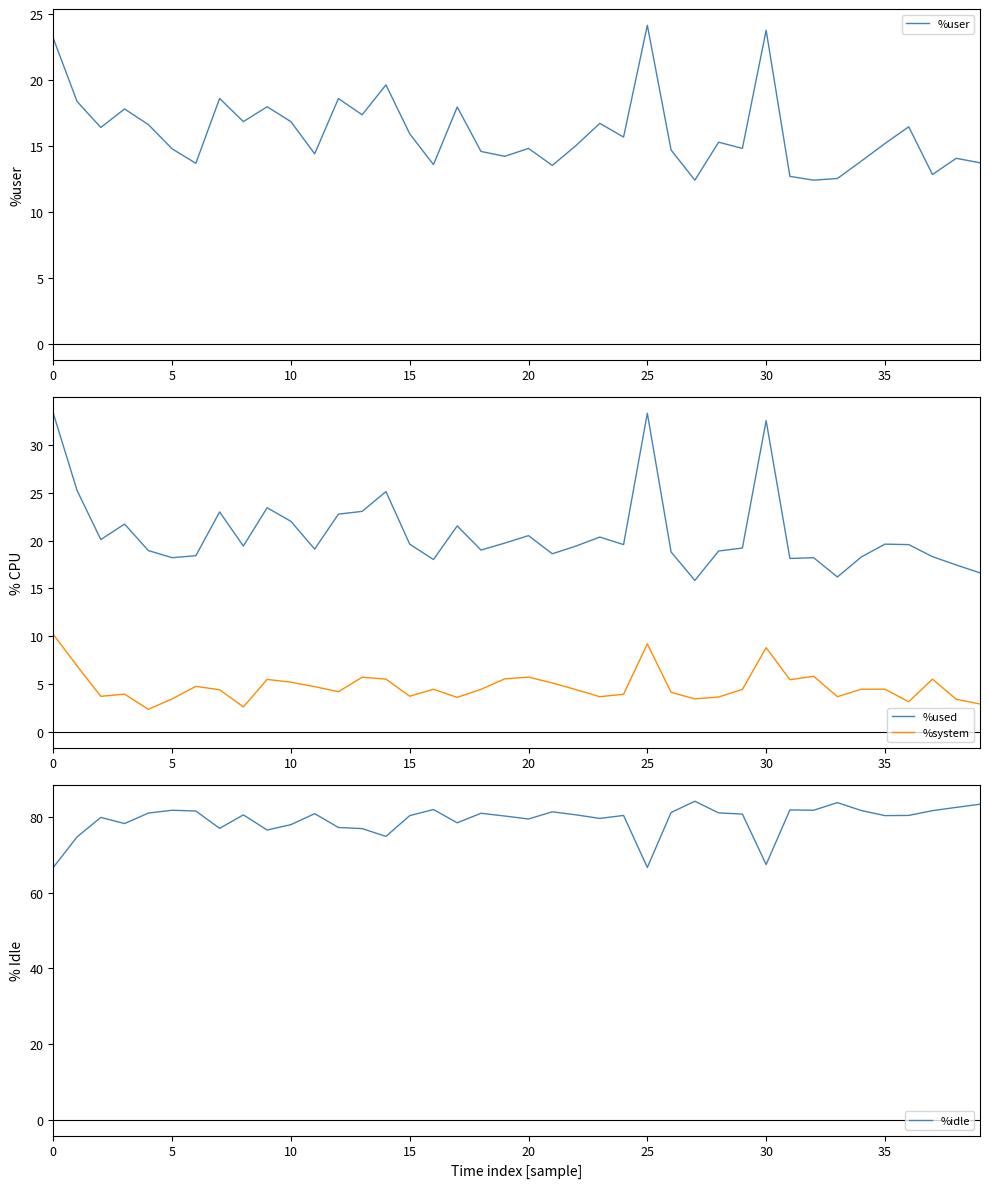

What is the maximum value for %system?

10.2